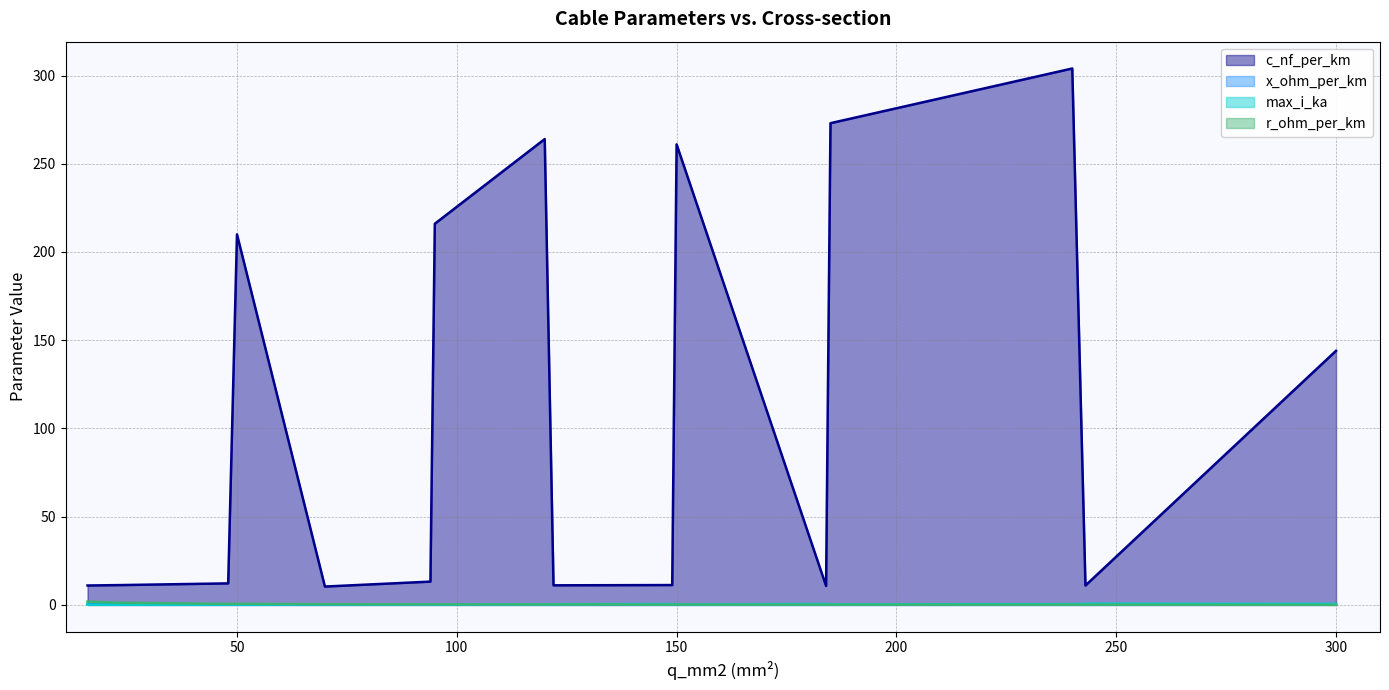

Rank the series at 300 from lowest to highest value.

r_ohm_per_km, x_ohm_per_km, max_i_ka, c_nf_per_km